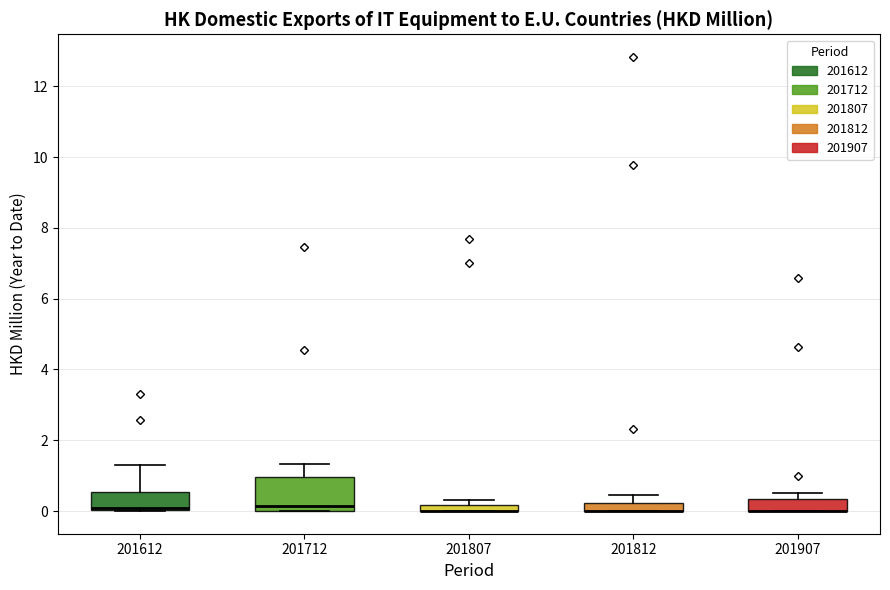

Where is the lower edge of the box at x = 201807 on the y-axis? The values are not printed on the chart, so give them approximately, as read against the axis.

0.0